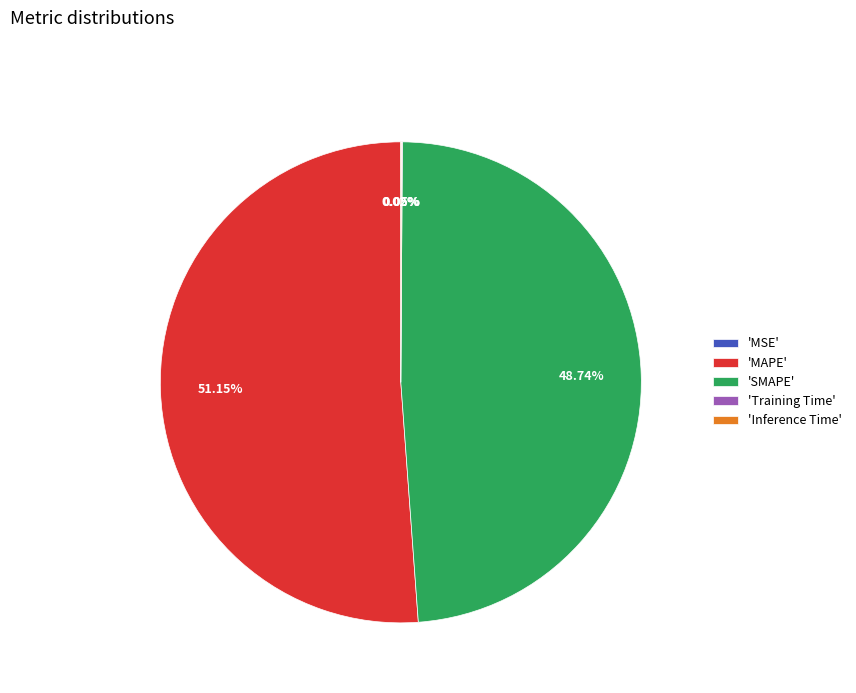

Which category has the biggest portion of the pie?

'MAPE'